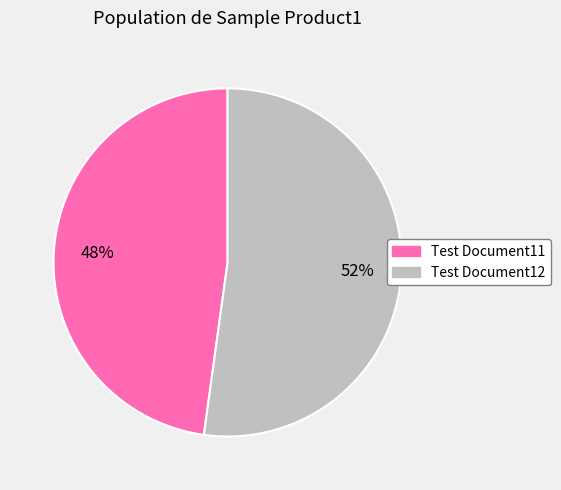

What percentage is the Test Document12 slice, to the nearest percent?

52%